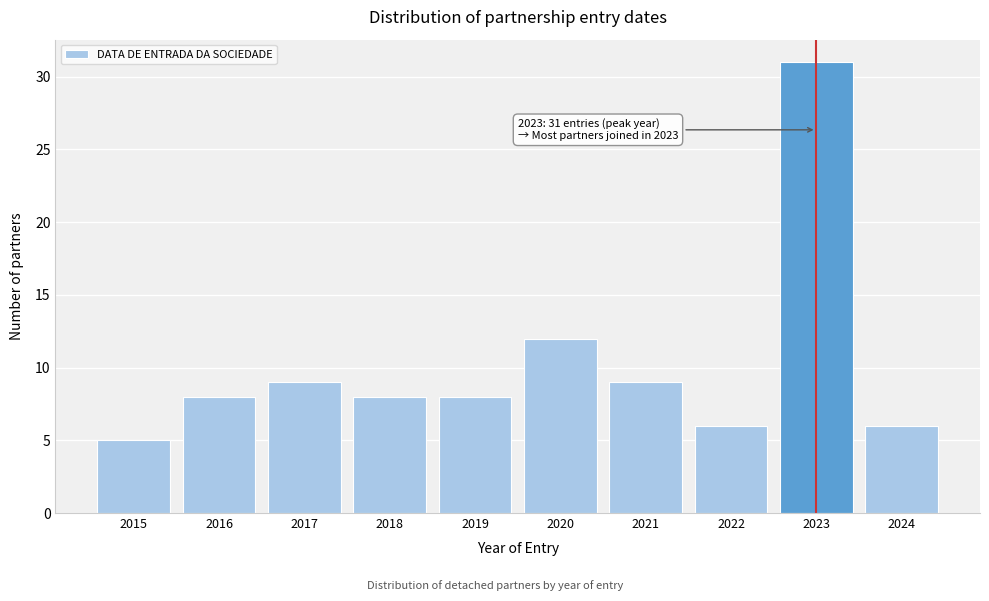

Reading left to right, what are all the values shown in this chart?

5	8	9	8	8	12	9	6	31	6